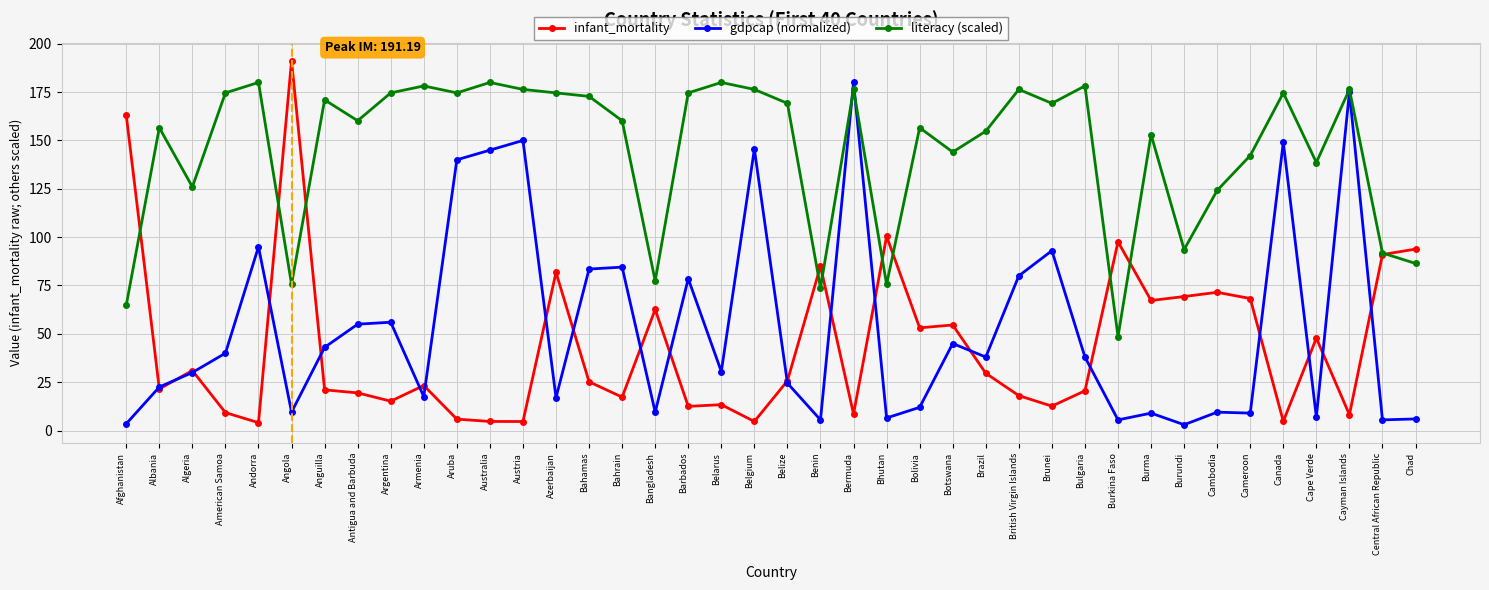

What are all the series names shown in the legend?

infant_mortality, gdpcap (normalized), literacy (scaled)